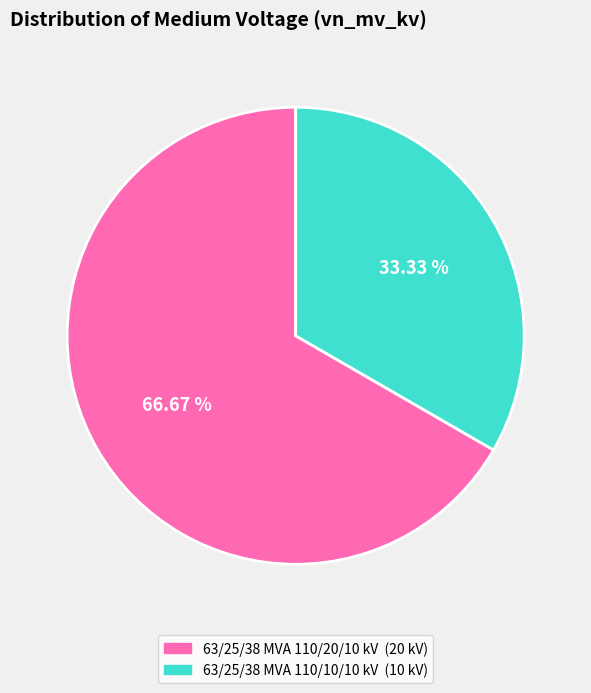

How many segments does this pie chart have?

2